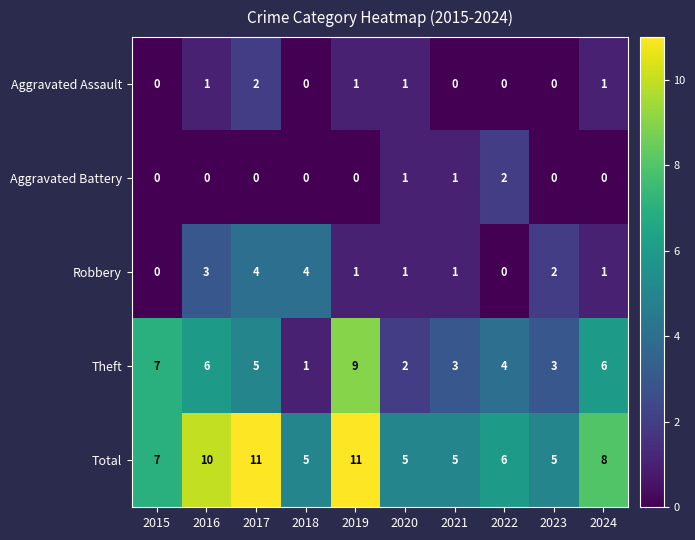

At 2016, list the series in order from largest to smallest.

Total, Theft, Robbery, Aggravated Assault, Aggravated Battery